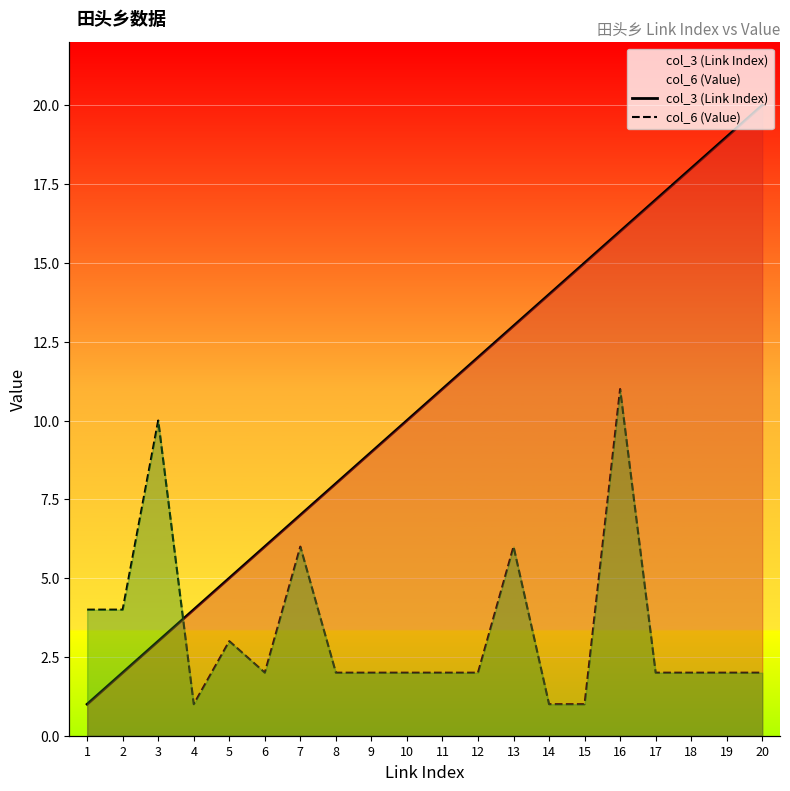

At which category does col_6 (Value) reach its first local peak?

3